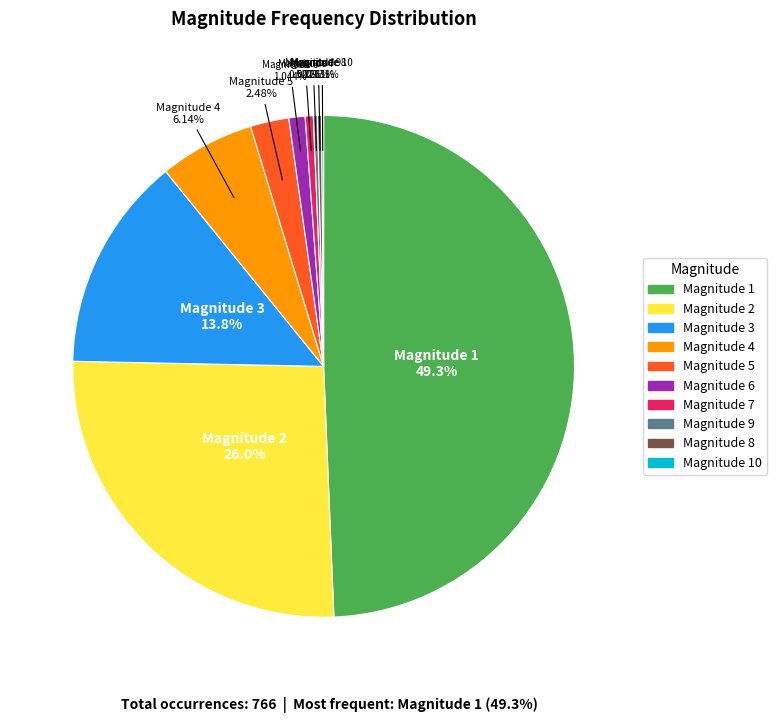

What is the smallest slice in the pie chart?

10